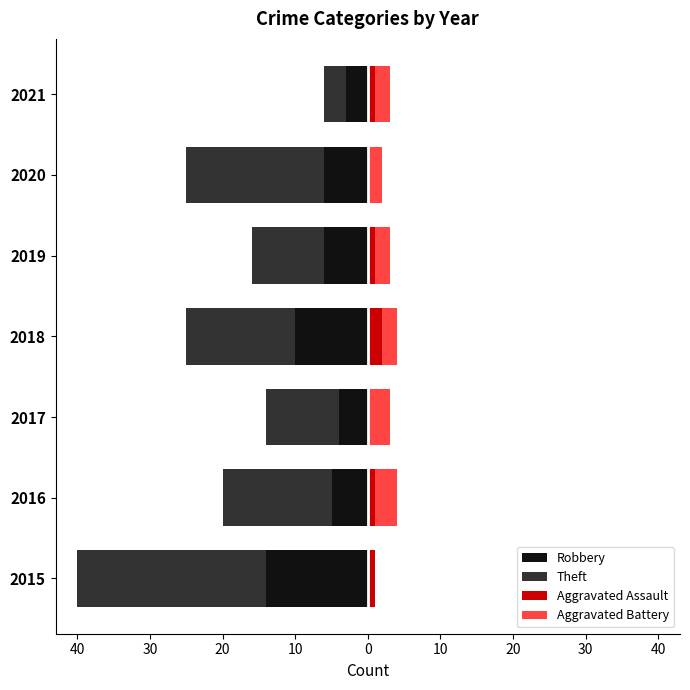

How many groups of bars are there?

7